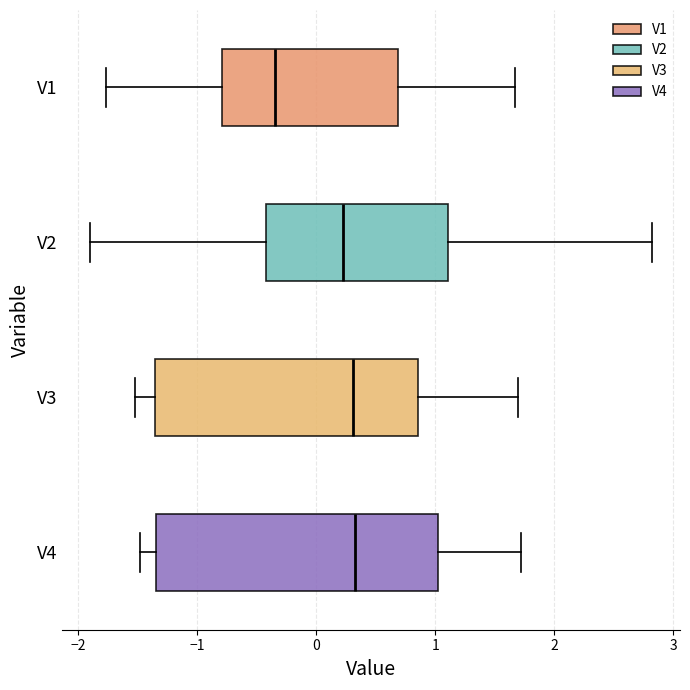

Reading bottom to top, read every box against the x-axis: the position of its median line, the range the box covers, and the ends of its whiskers. The values are not printed on the chart, so give them approximately, as read against the axis.

V4: median 0.3, box -1.3 to 1.0, whiskers -1.5 to 1.7
V3: median 0.3, box -1.4 to 0.9, whiskers -1.5 to 1.7
V2: median 0.2, box -0.4 to 1.1, whiskers -1.9 to 2.8
V1: median -0.3, box -0.8 to 0.7, whiskers -1.8 to 1.7